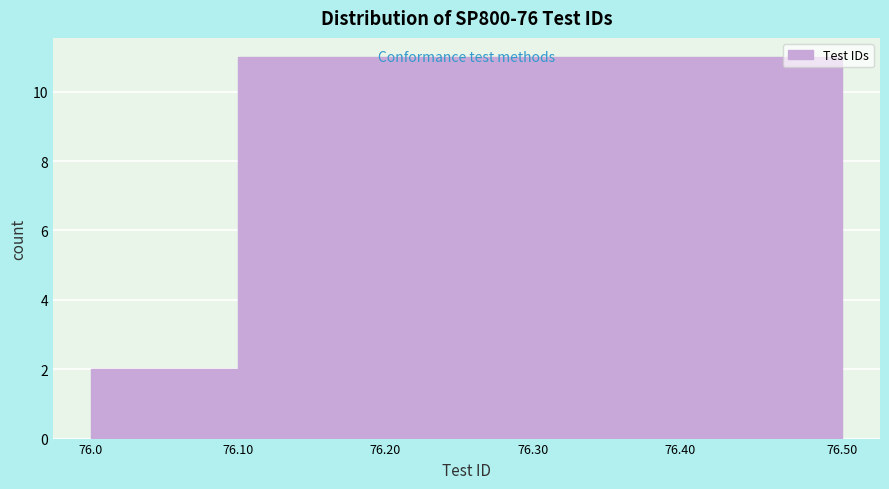

What is the difference between the second highest and minimum values?

9